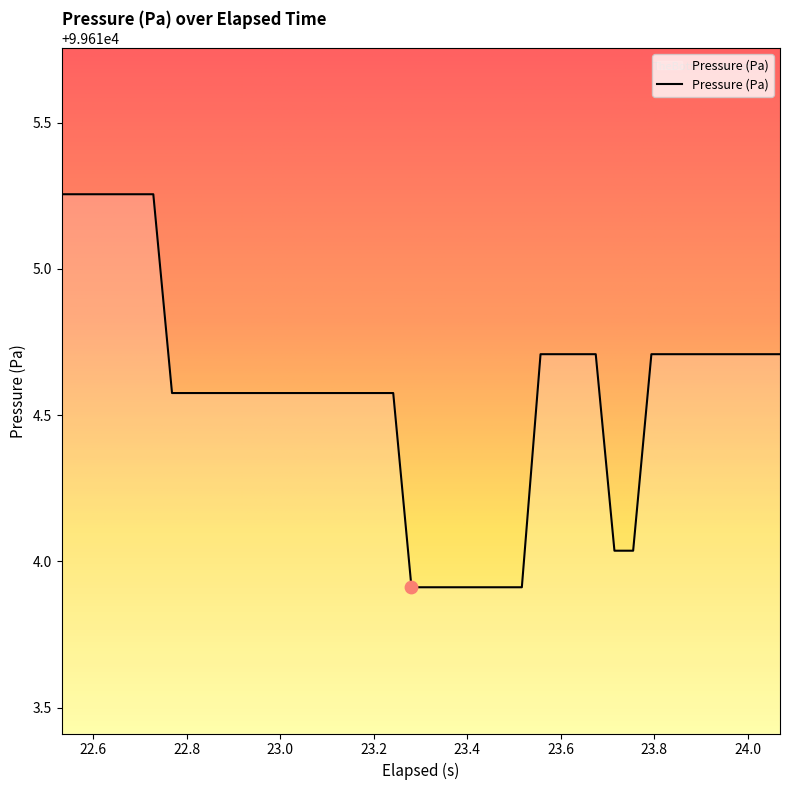

What is the difference between the maximum and minimum values?

1.3